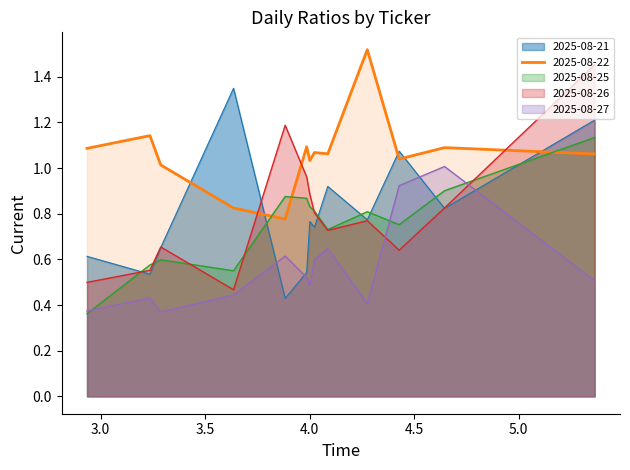

What are all the series names shown in the legend?

2025-08-21, 2025-08-22, 2025-08-25, 2025-08-26, 2025-08-27